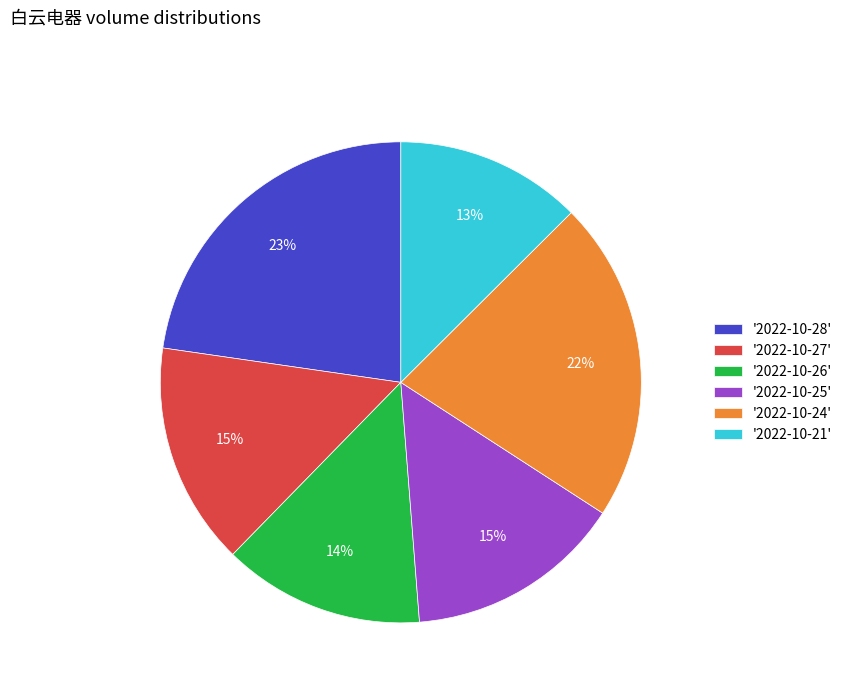

Which has a higher value, '2022-10-24' or '2022-10-28'?

'2022-10-28'